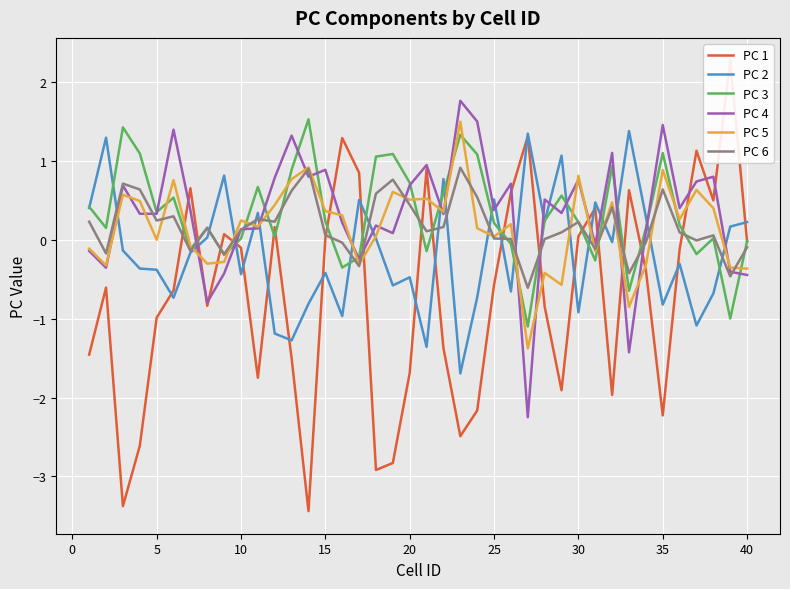

True or false: PC 2 has a value of -0.6 at 5.

False